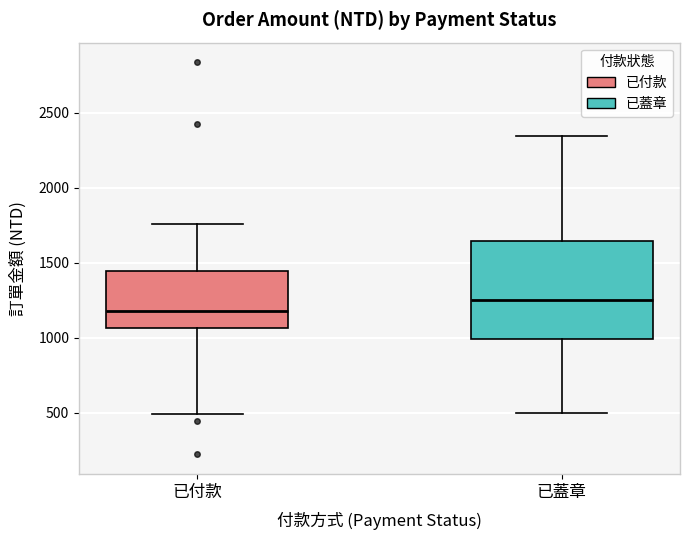

Which box's median line is the highest?

已蓋章